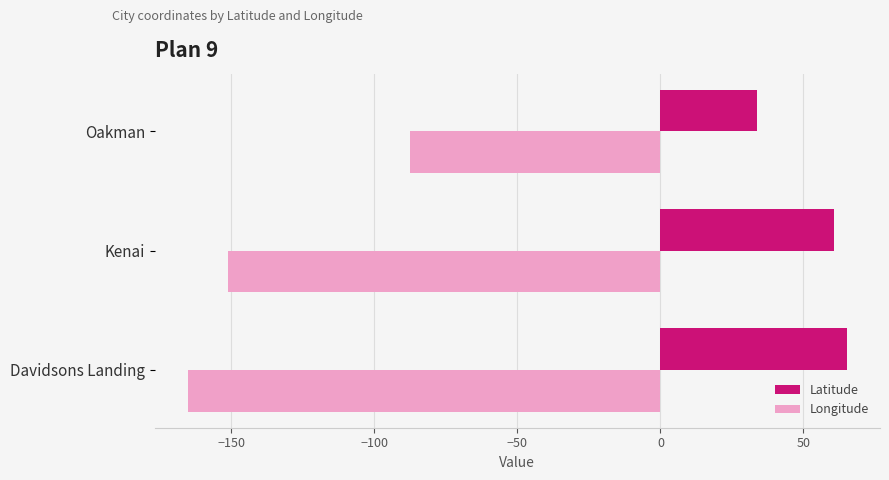

True or false: Latitude has a value of 39.6 at Kenai.

False